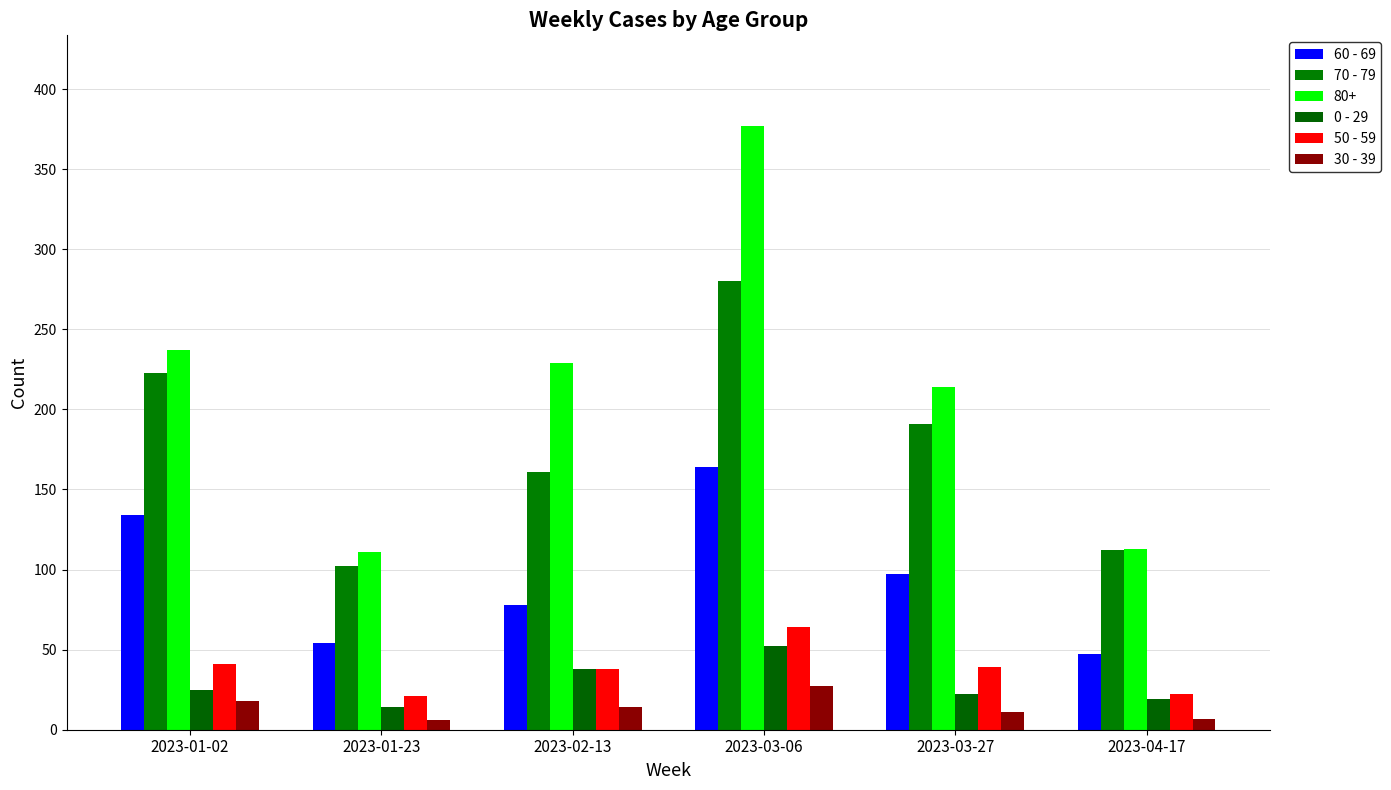

What position from the left is 2023-04-17?

6